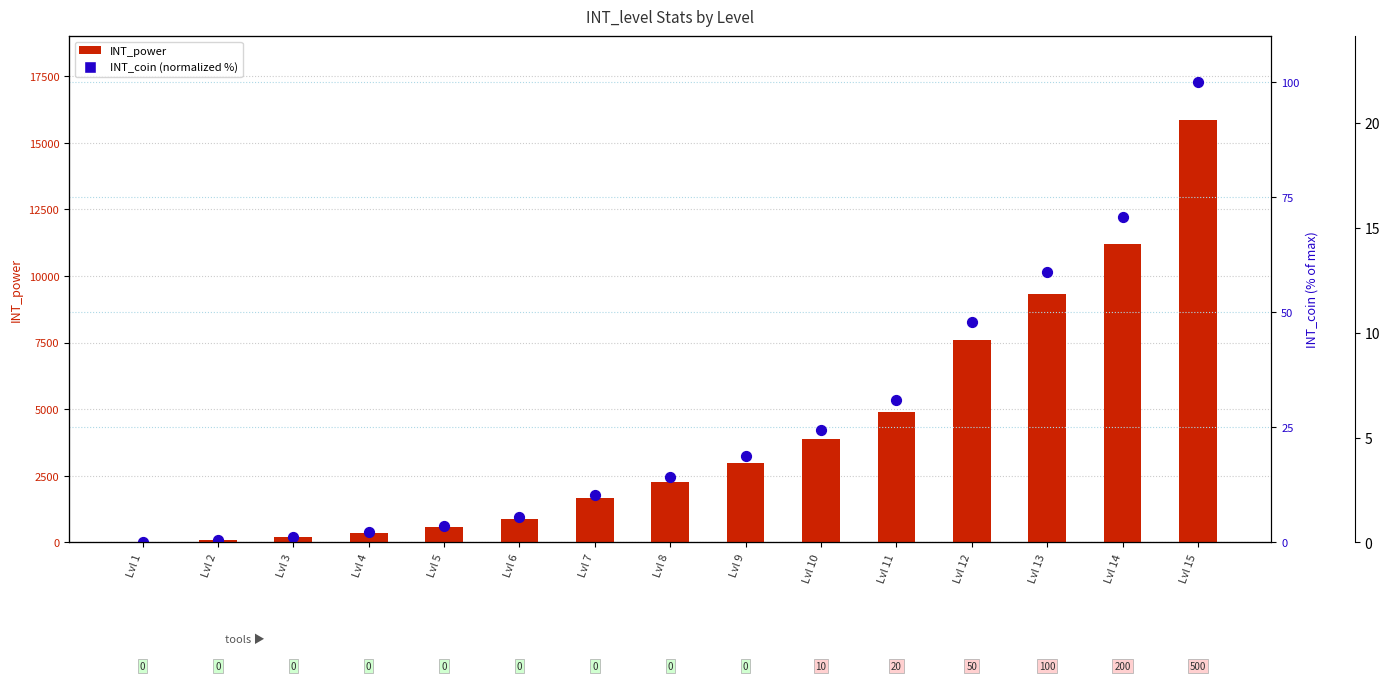

Is the value of INT_power at Lvl 15 greater than the value of INT_coin (normalized %) at Lvl 11?

Yes